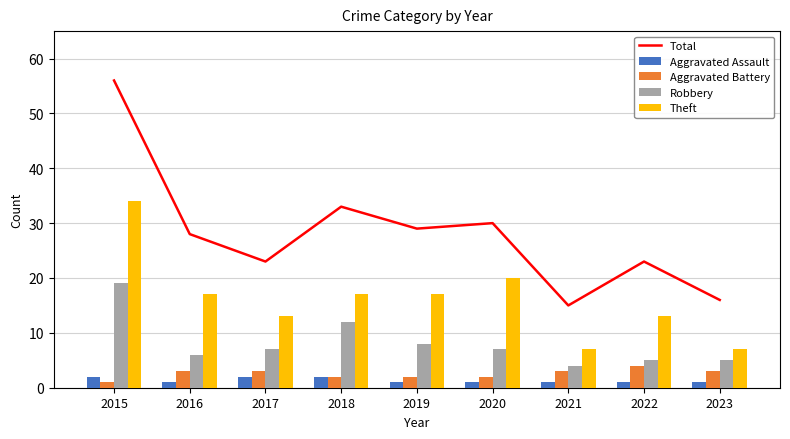

What is the difference between the second highest and minimum values in the Total series?

18